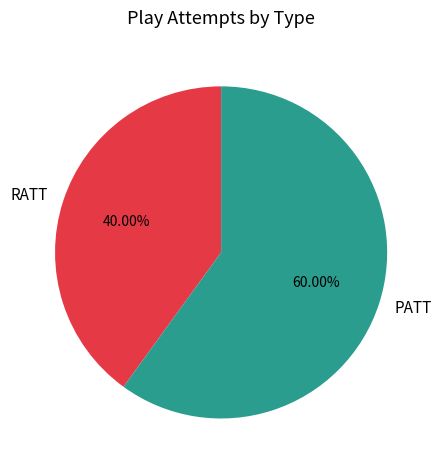

True or false: PATT accounts for 60% of the total.

True